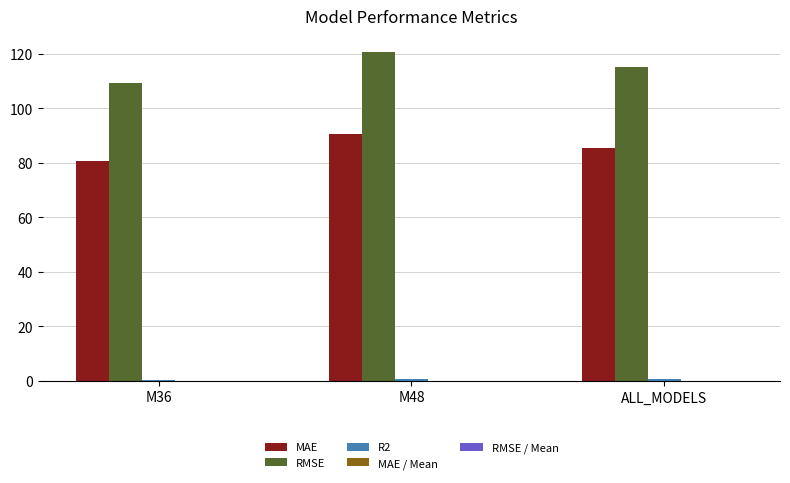

Between M36 and M48, which series saw the biggest shift?

RMSE